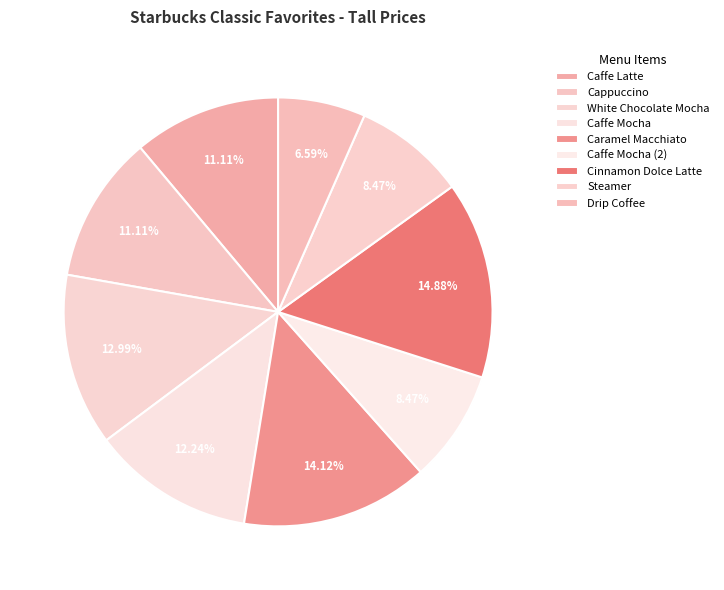

Count the number of slices in the pie.

9